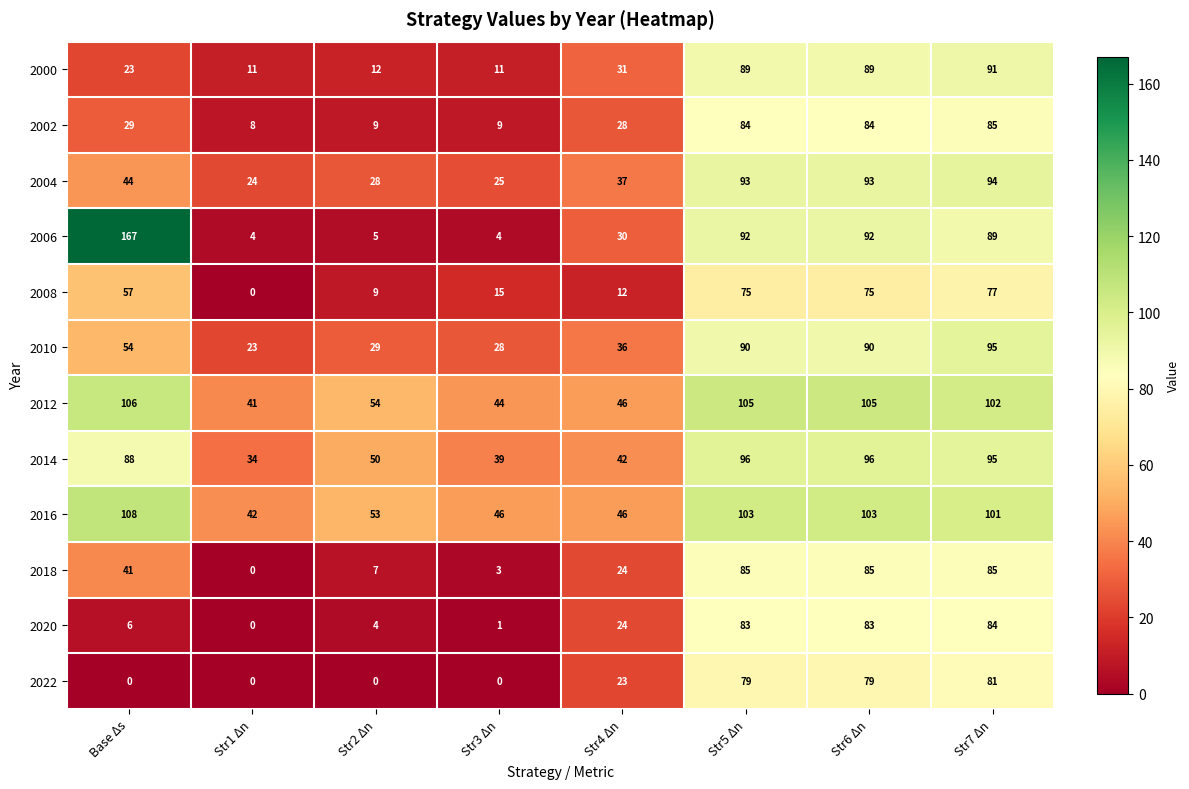

Is it true that 2022 equals 124 at Str7 Δn?

False